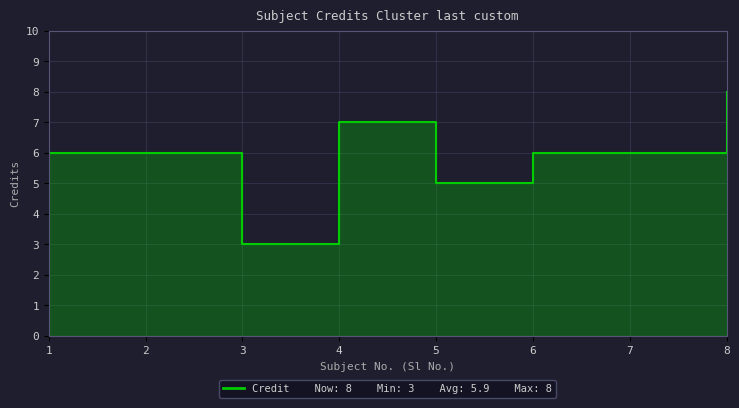

What is the maximum value shown in the chart?

8